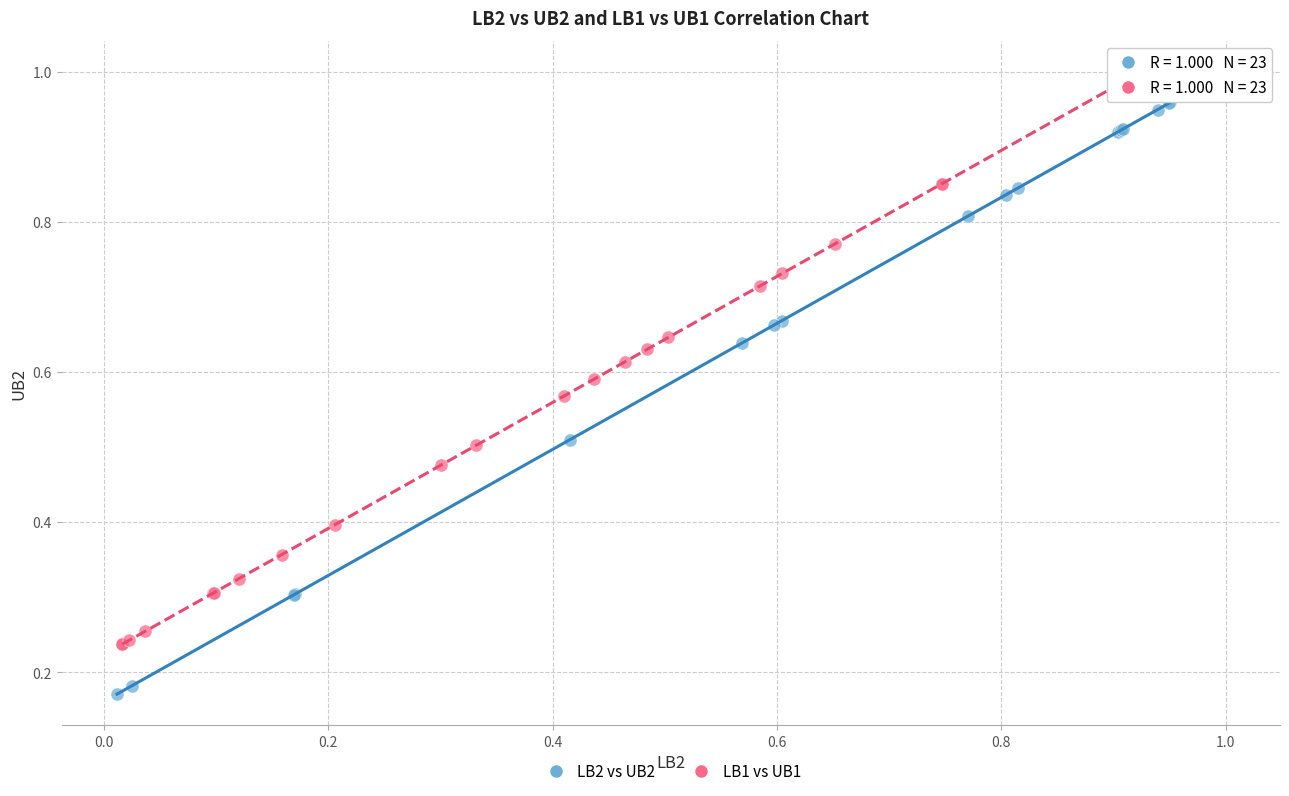

Which series has the largest Y range (max minus min)?

LB2 vs UB2